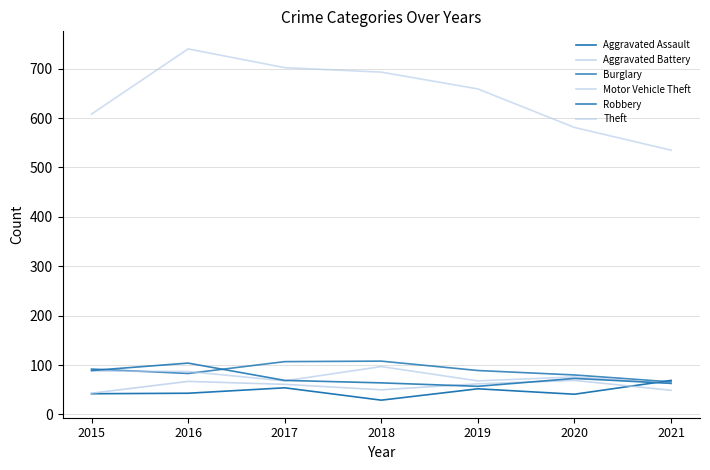

List the series in order of their peak value, lowest first.

Aggravated Assault, Aggravated Battery, Motor Vehicle Theft, Robbery, Burglary, Theft